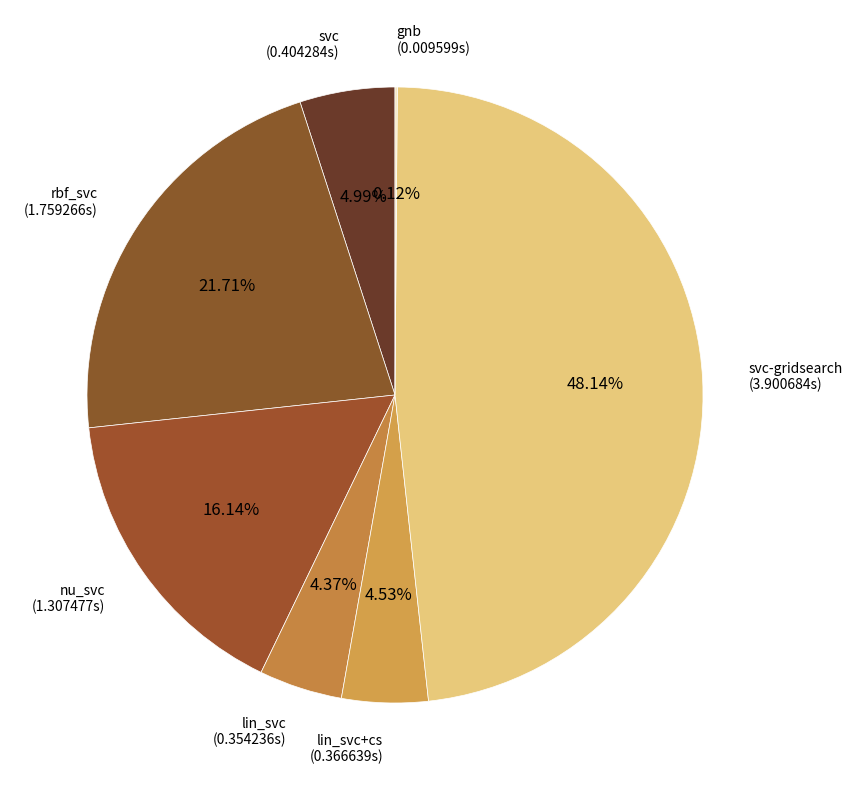

Does nu_svc represent more than half of the total?

No